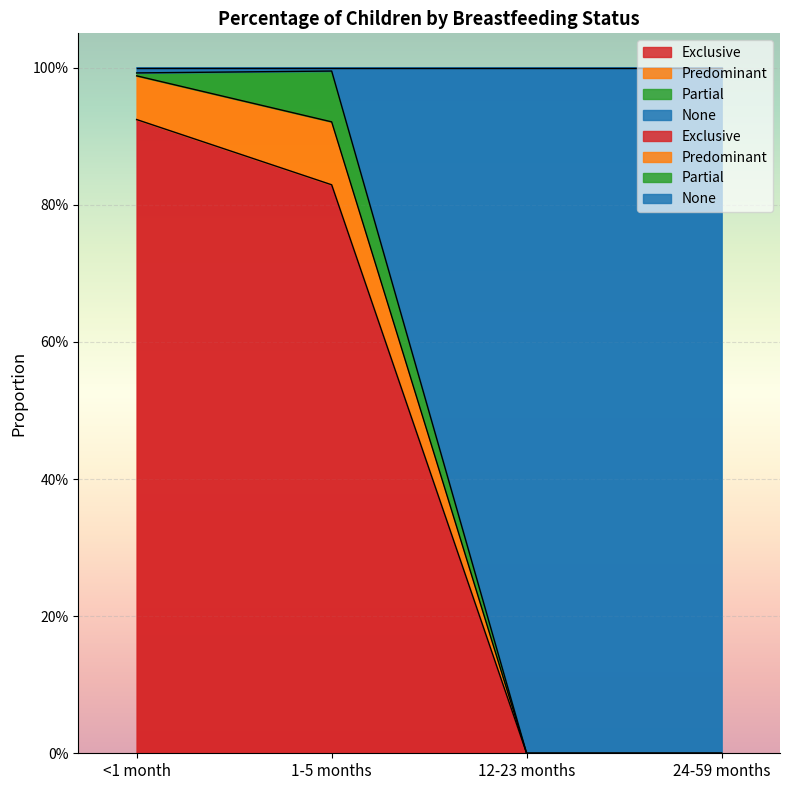

Is it true that Exclusive equals 0.0 at 12-23 months?

True